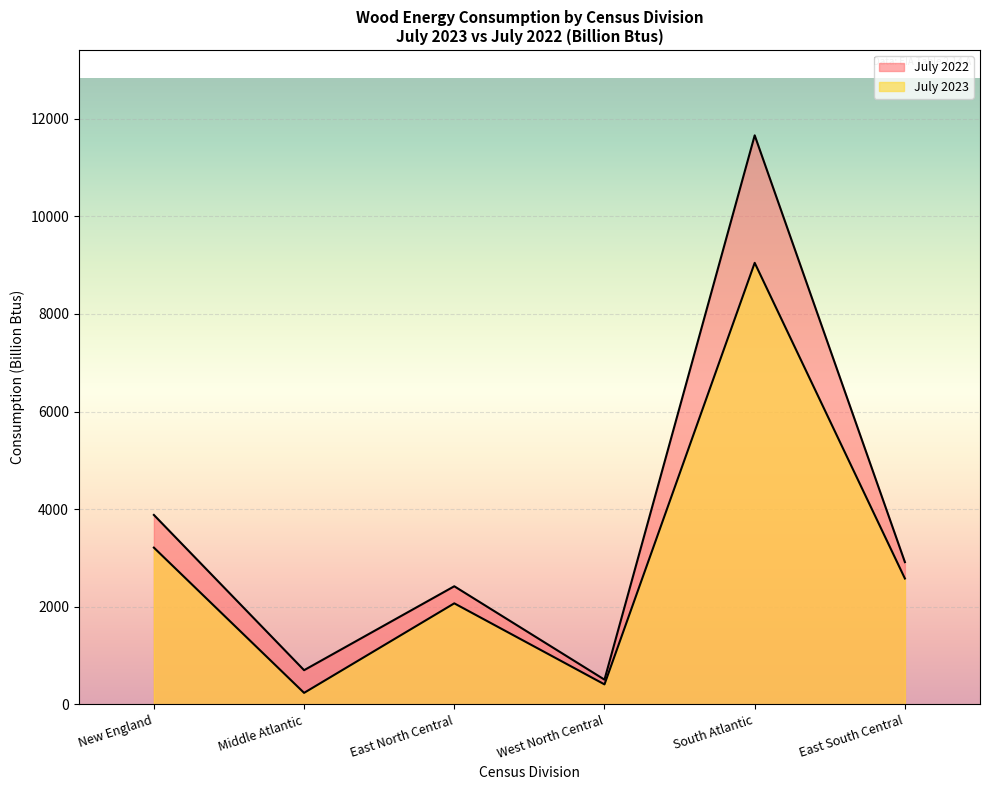

Which series has the largest total across all categories?

July 2022